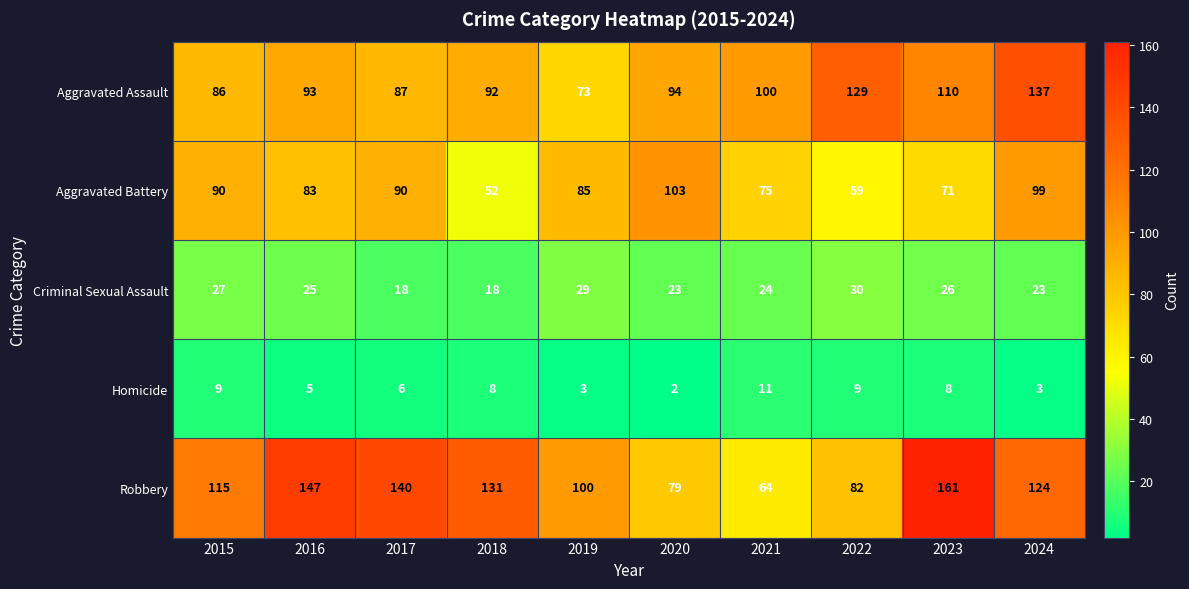

Is it true that Robbery equals 161 at 2023?

True